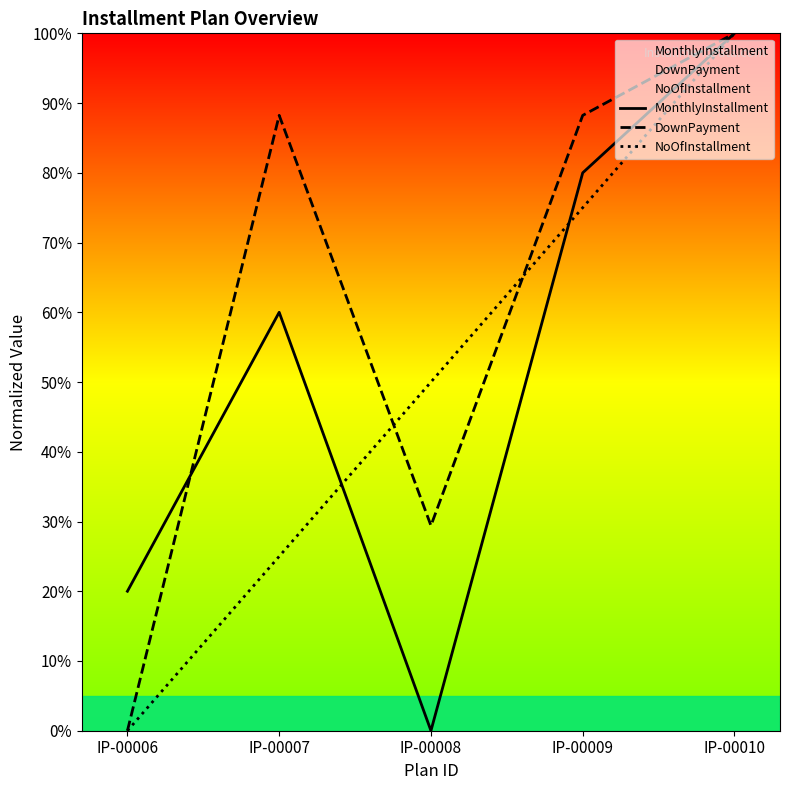

Reading right to left, list all the values displayed in this chart.

MonthlyInstallment: IP-00010=1.0	IP-00009=0.8	IP-00008=0.0	IP-00007=0.6	IP-00006=0.2
DownPayment: IP-00010=1.0	IP-00009=0.9	IP-00008=0.3	IP-00007=0.9	IP-00006=0.0
NoOfInstallment: IP-00010=1.0	IP-00009=0.8	IP-00008=0.5	IP-00007=0.2	IP-00006=0.0